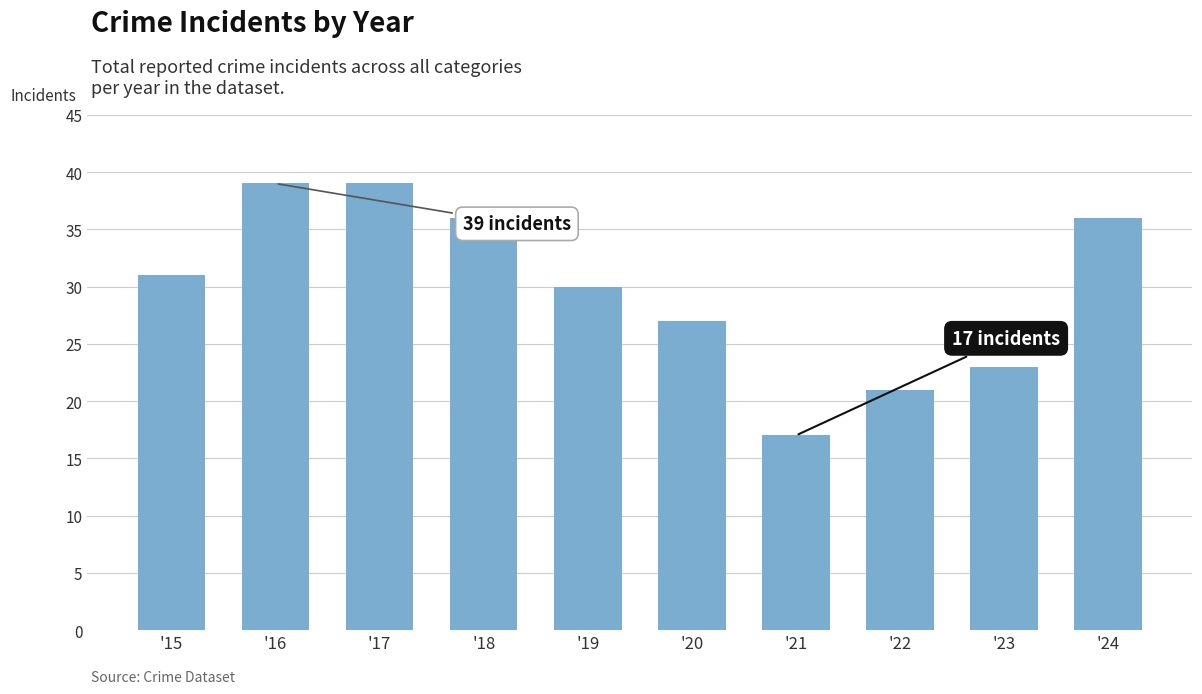

What is the value of the 5th bar from the left?

30